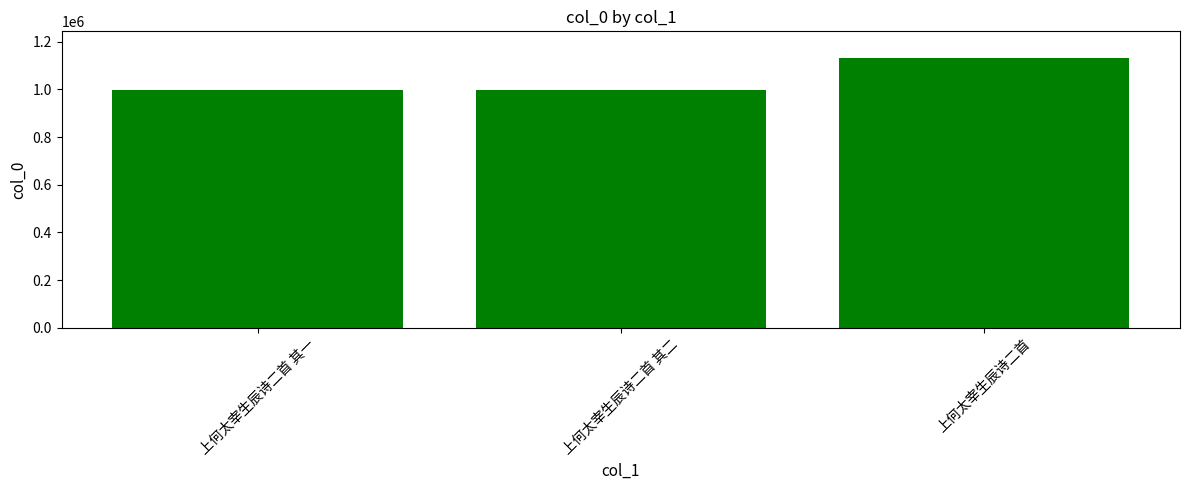

What is the smallest value displayed?

999541